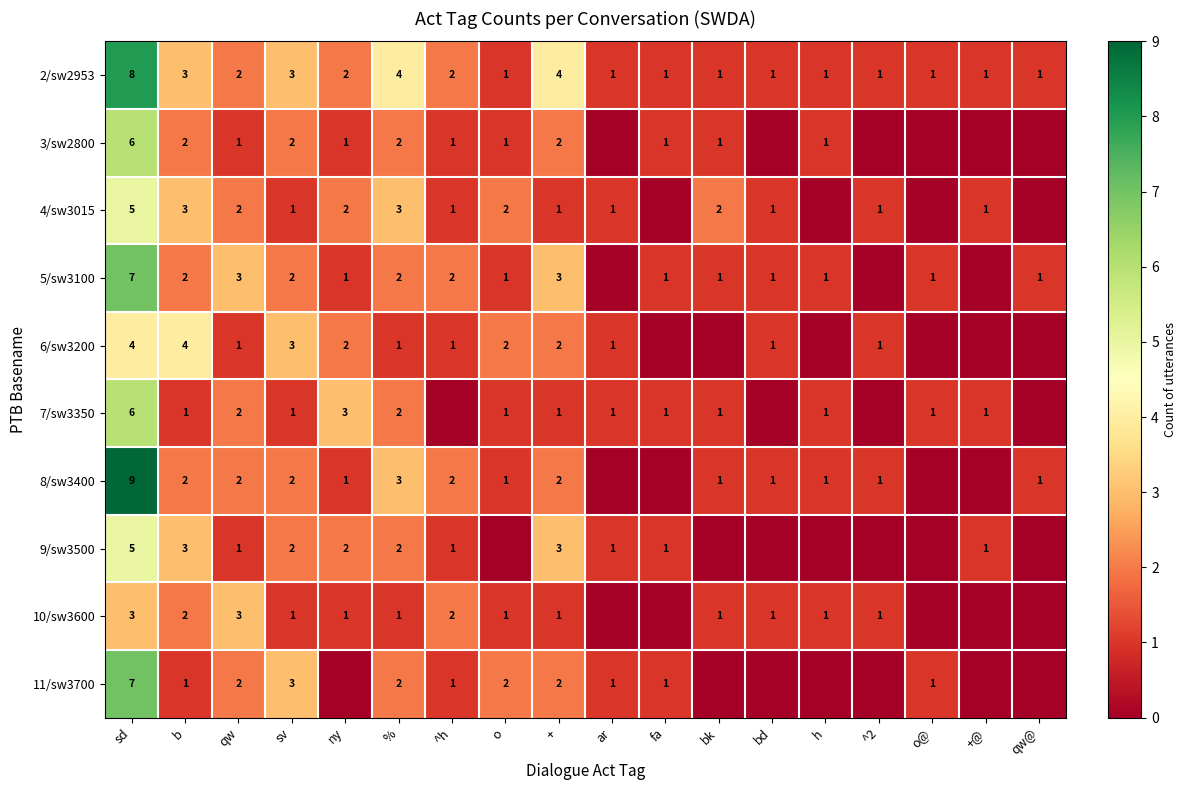

What is the total value across all series at ^h?

13